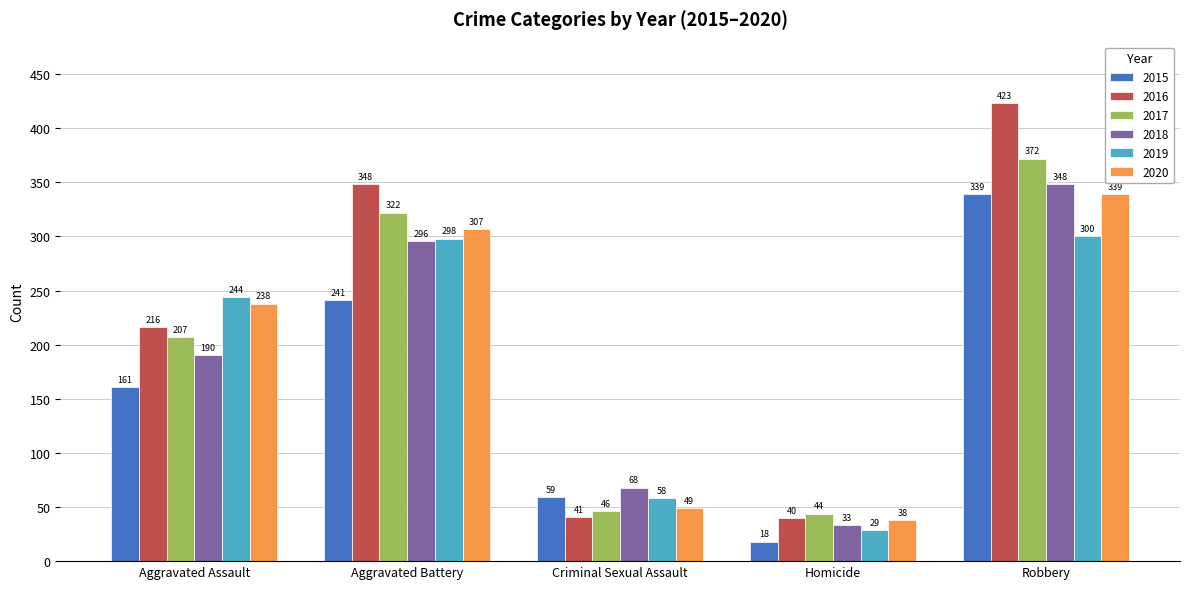

What is the spread (max minus min) of values at Criminal Sexual Assault?

27